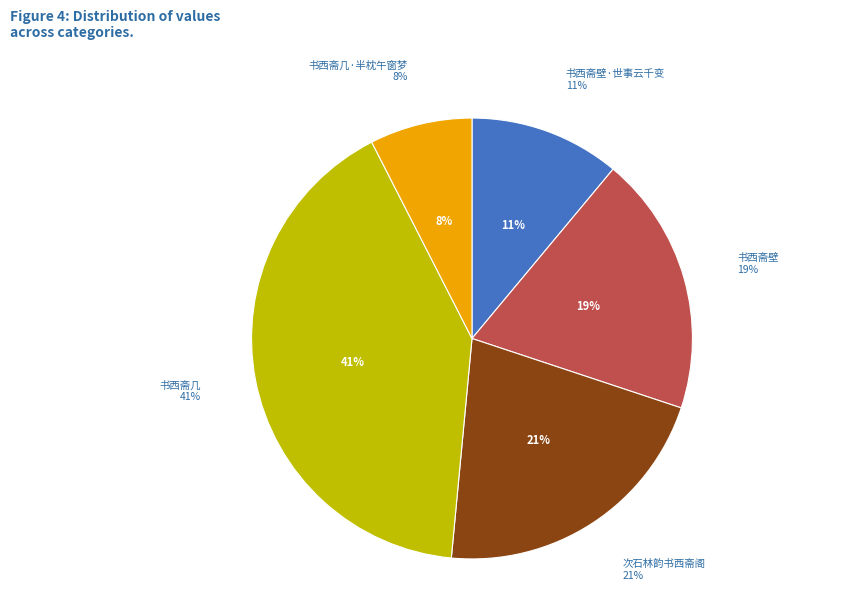

True or false: 书西斋壁·世事云千变 accounts for 20% of the total.

False